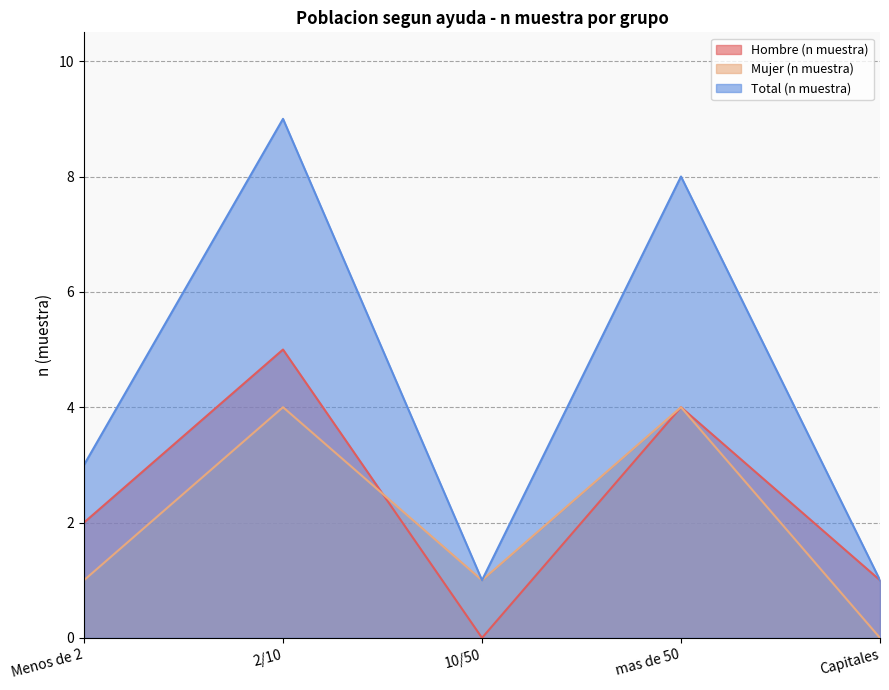

At which label is Mujer (n muestra) closest to 2?

Menos de 2